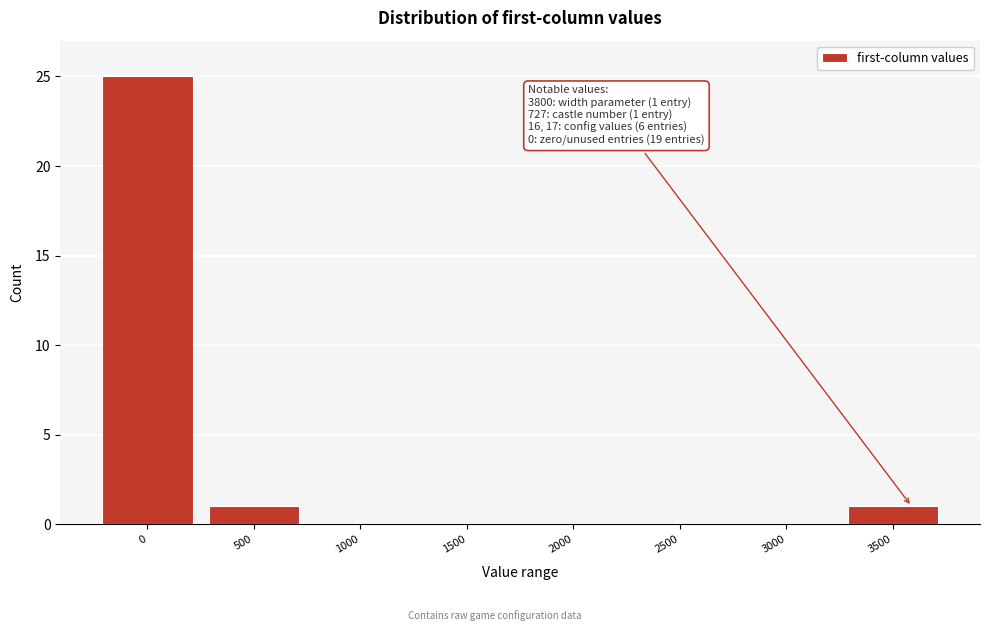

Reading left to right, what are all the values shown in this chart?

0=25	500=1	1000=0	1500=0	2000=0	2500=0	3000=0	3500=1